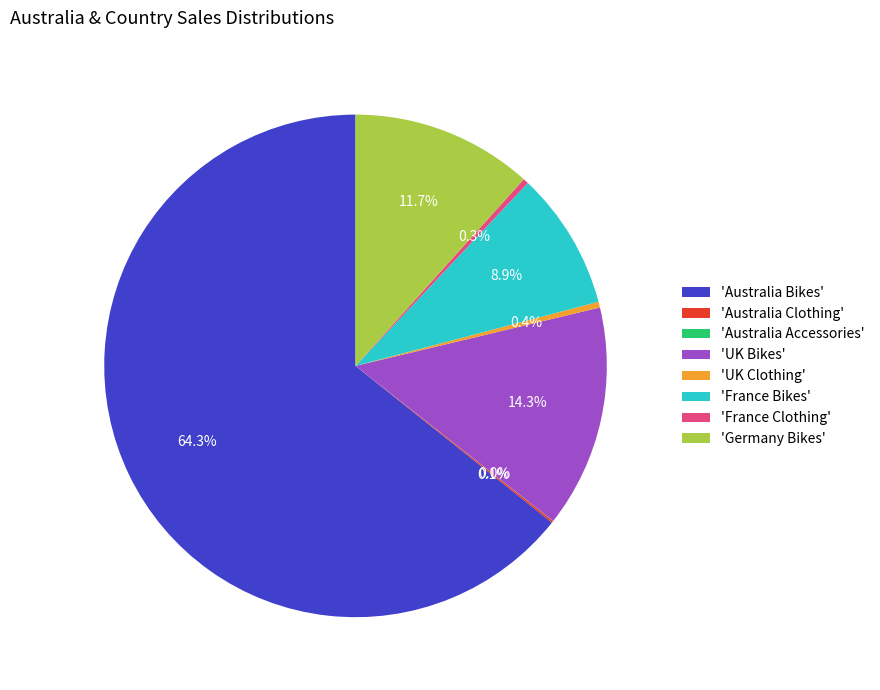

Which slice is the largest?

'Australia Bikes'